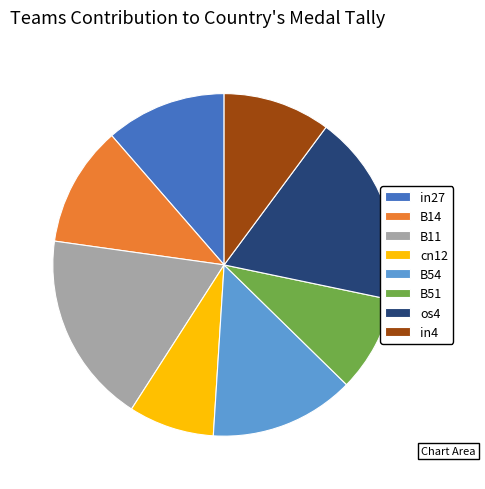

Is there a majority slice in this chart?

No